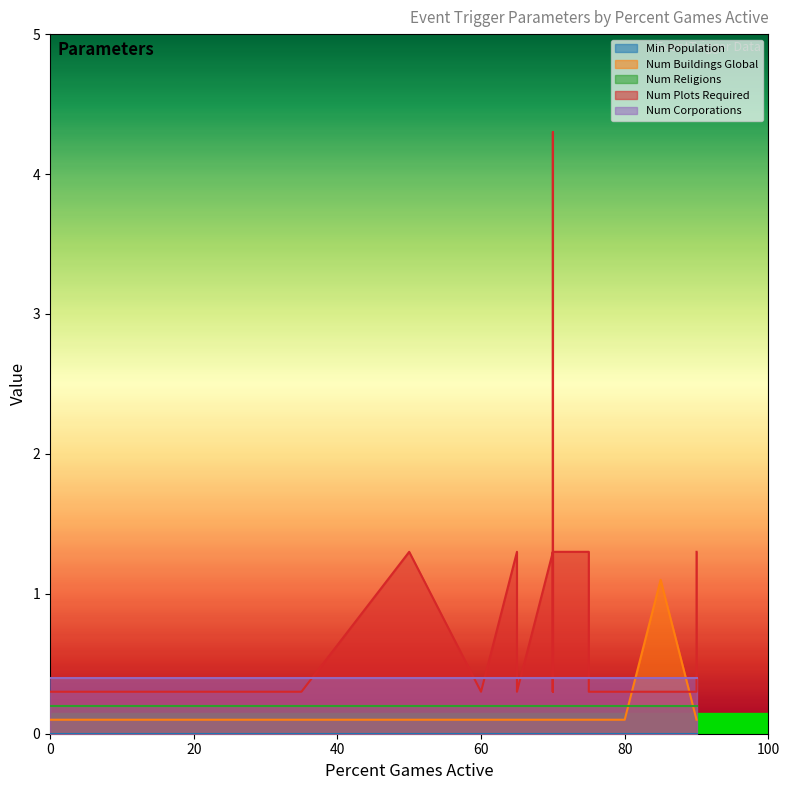

True or false: Num Religions and Num Buildings Global intersect in this chart.

False